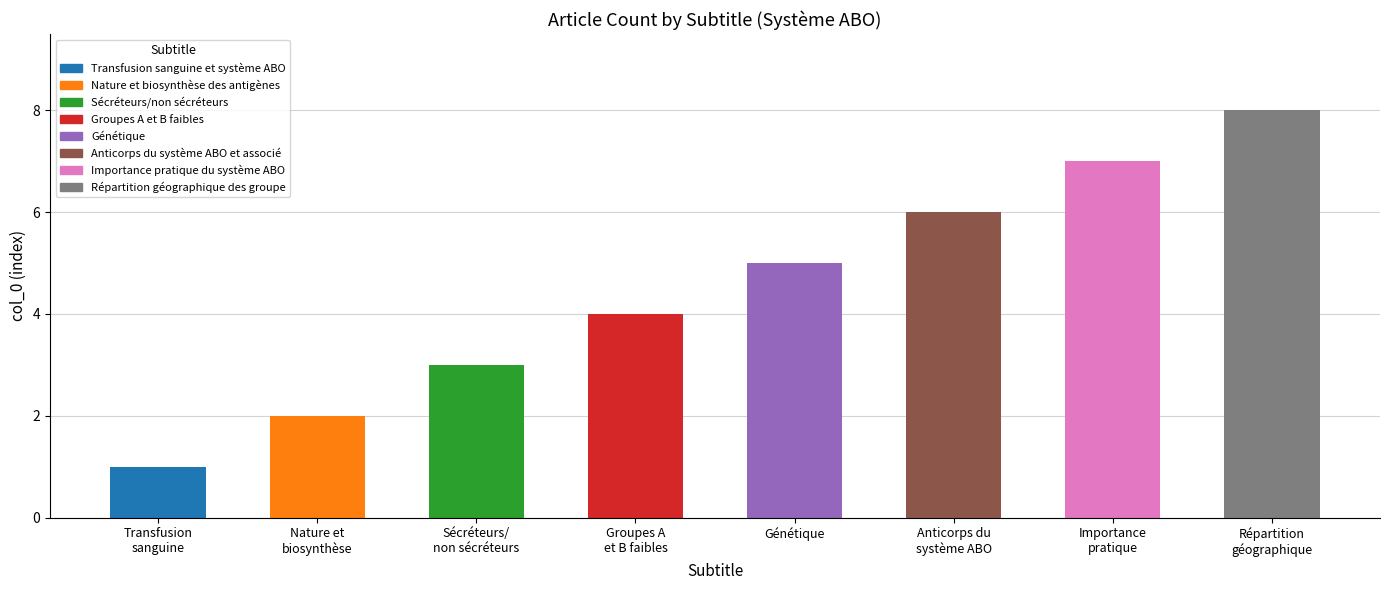

What is the difference between the maximum and second lowest values?

6